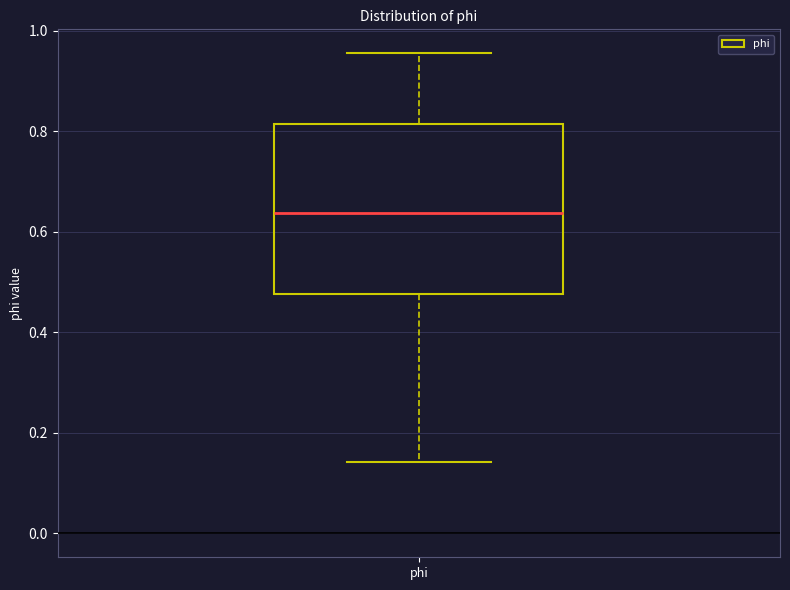

Where is the lower edge of the box for phi on the y-axis? The values are not printed on the chart, so give them approximately, as read against the axis.

0.48